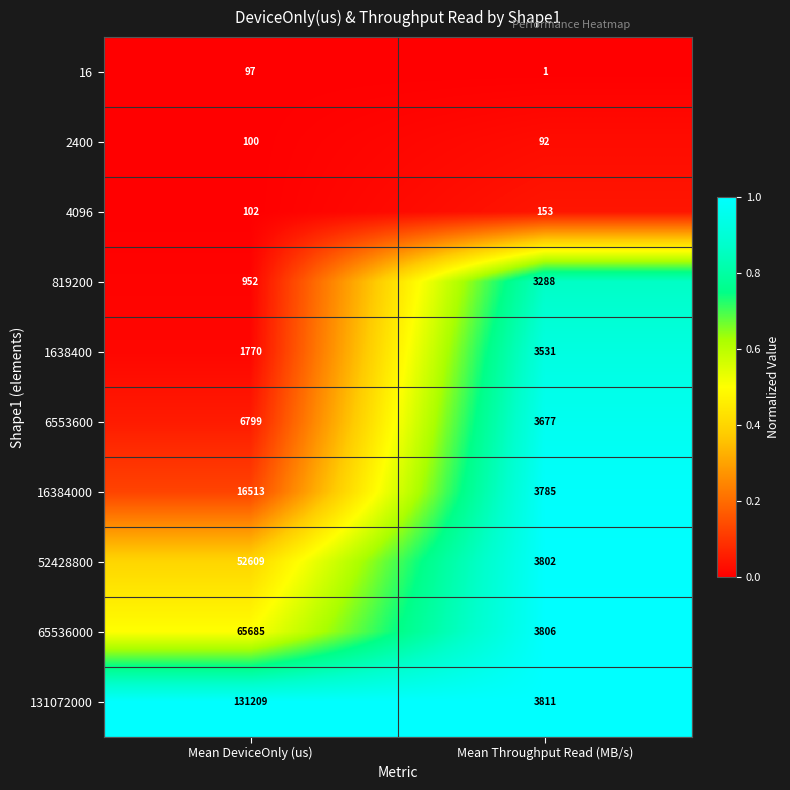

The 131072000 series shows 131209 at Mean DeviceOnly (us). True or false?

True